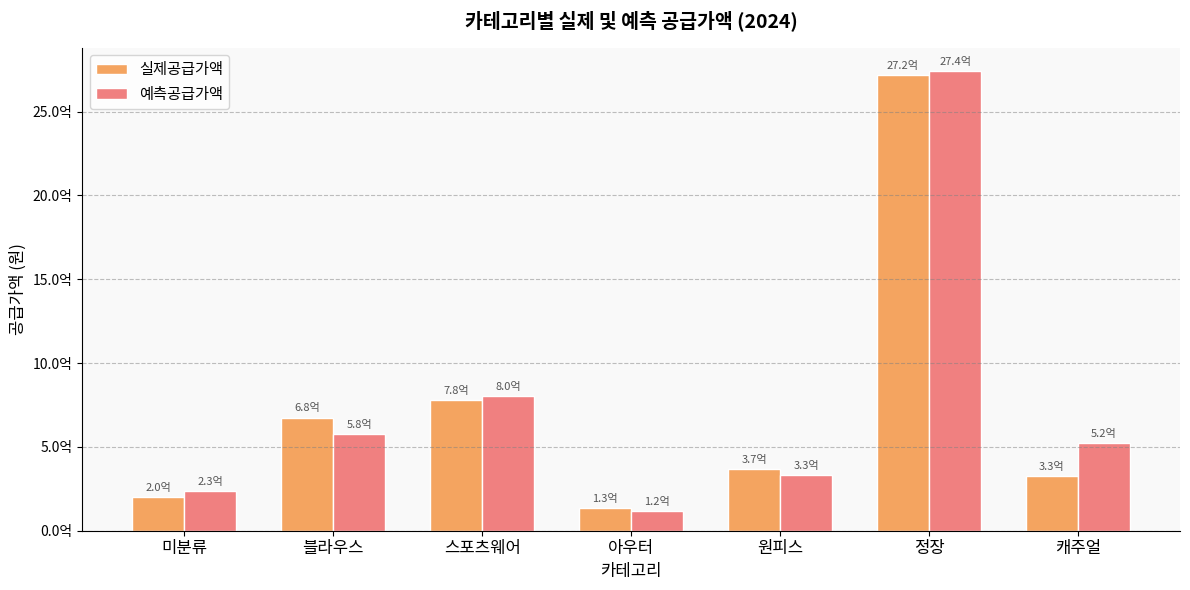

What are all the series names shown in the legend?

실제공급가액, 예측공급가액